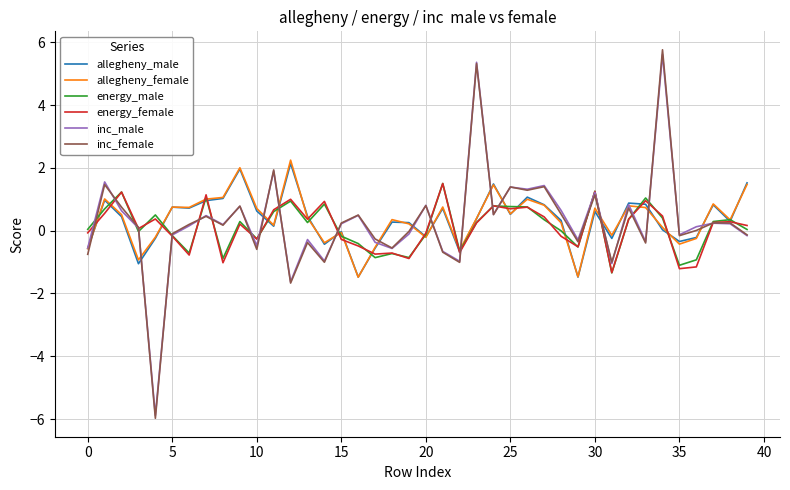

Which series has the largest range (max minus min)?

inc_female